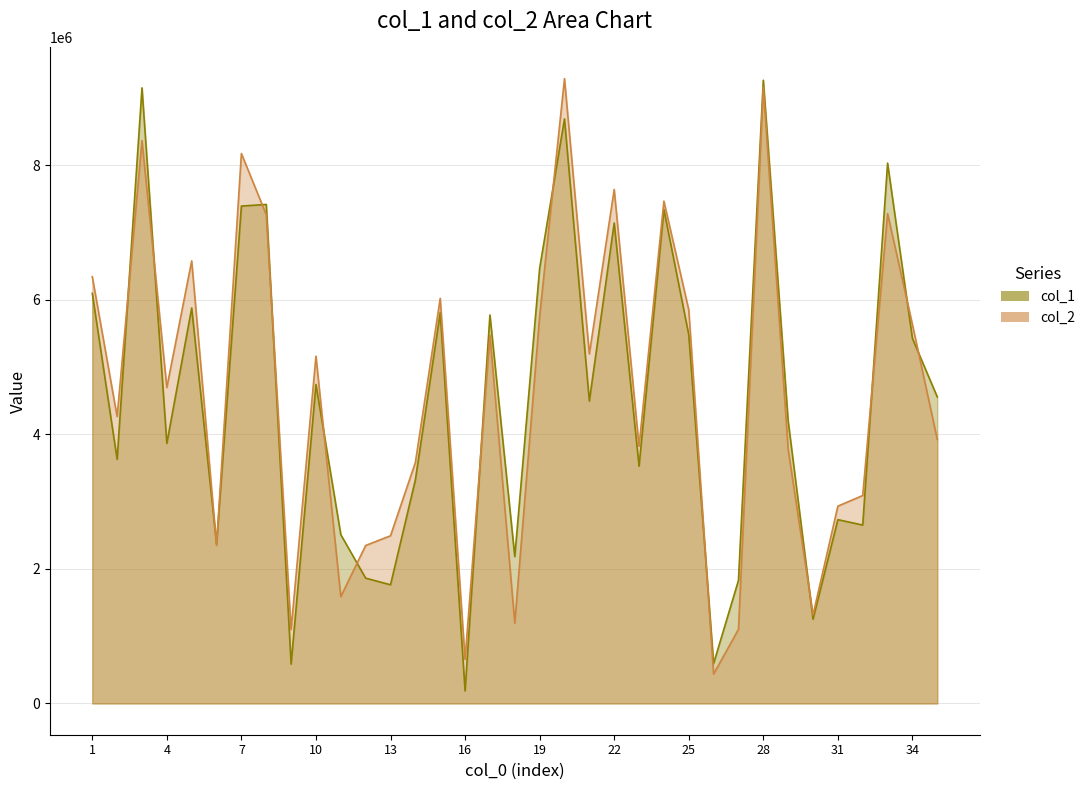

Where do col_2 and col_1 first cross each other?

2 and 3